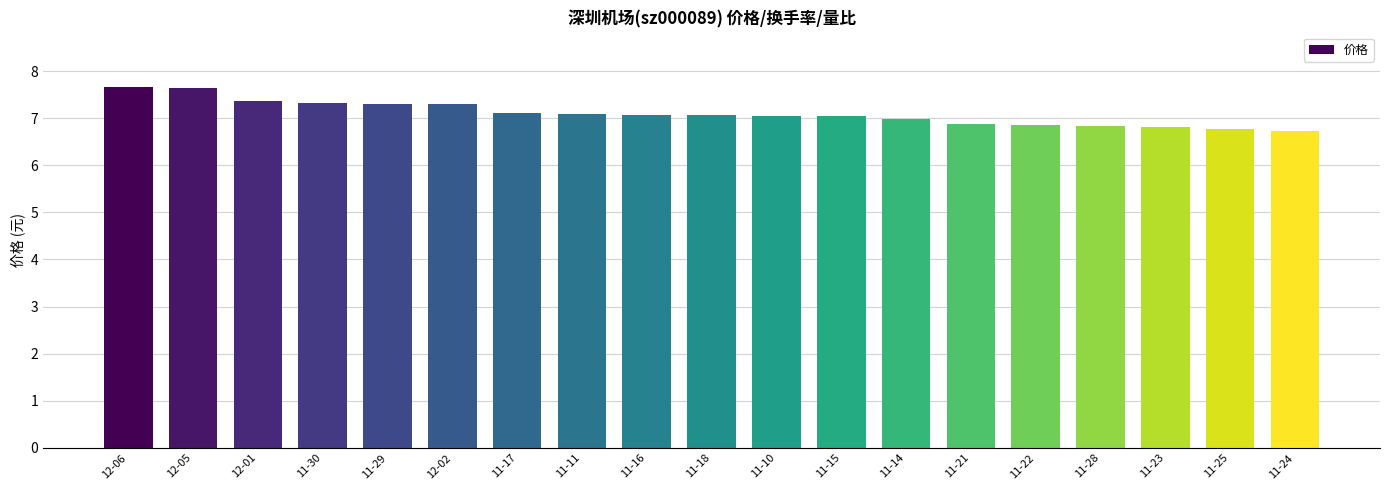

What is the change in value from 11-30 to 11-10?

-0.3